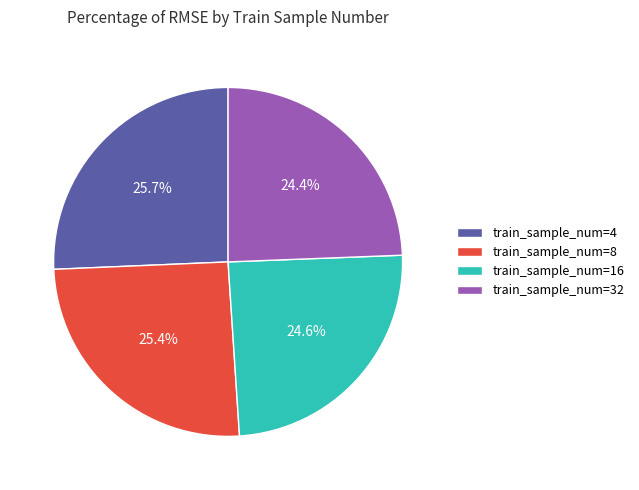

How many slices are in this pie chart?

4